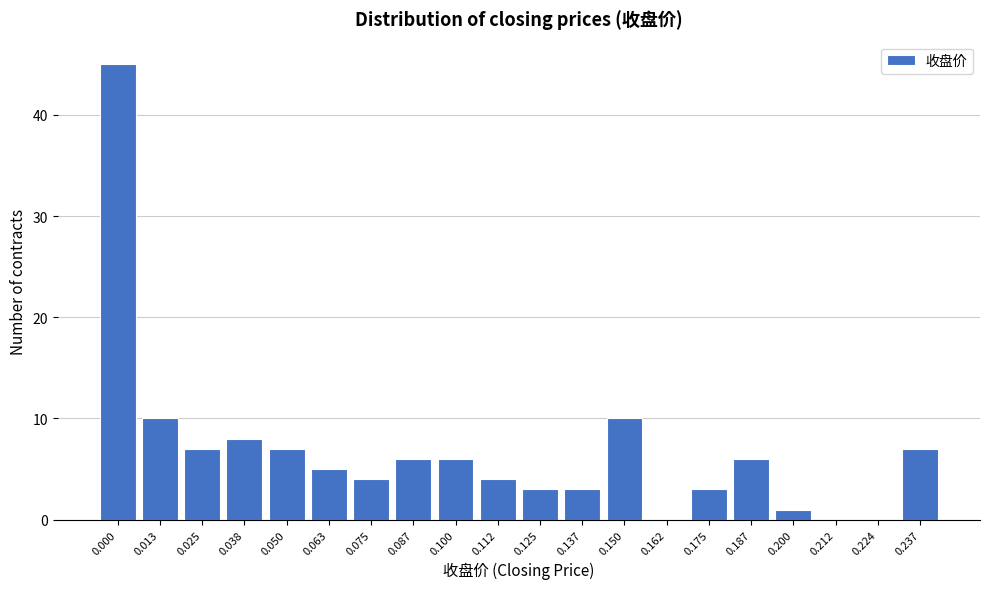

Reading left to right, transcribe all the data shown in this chart.

0.000=45	0.013=10	0.025=7	0.038=8	0.050=7	0.063=5	0.075=4	0.087=6	0.100=6	0.112=4	0.125=3	0.137=3	0.150=10	0.162=0	0.175=3	0.187=6	0.200=1	0.212=0	0.224=0	0.237=7